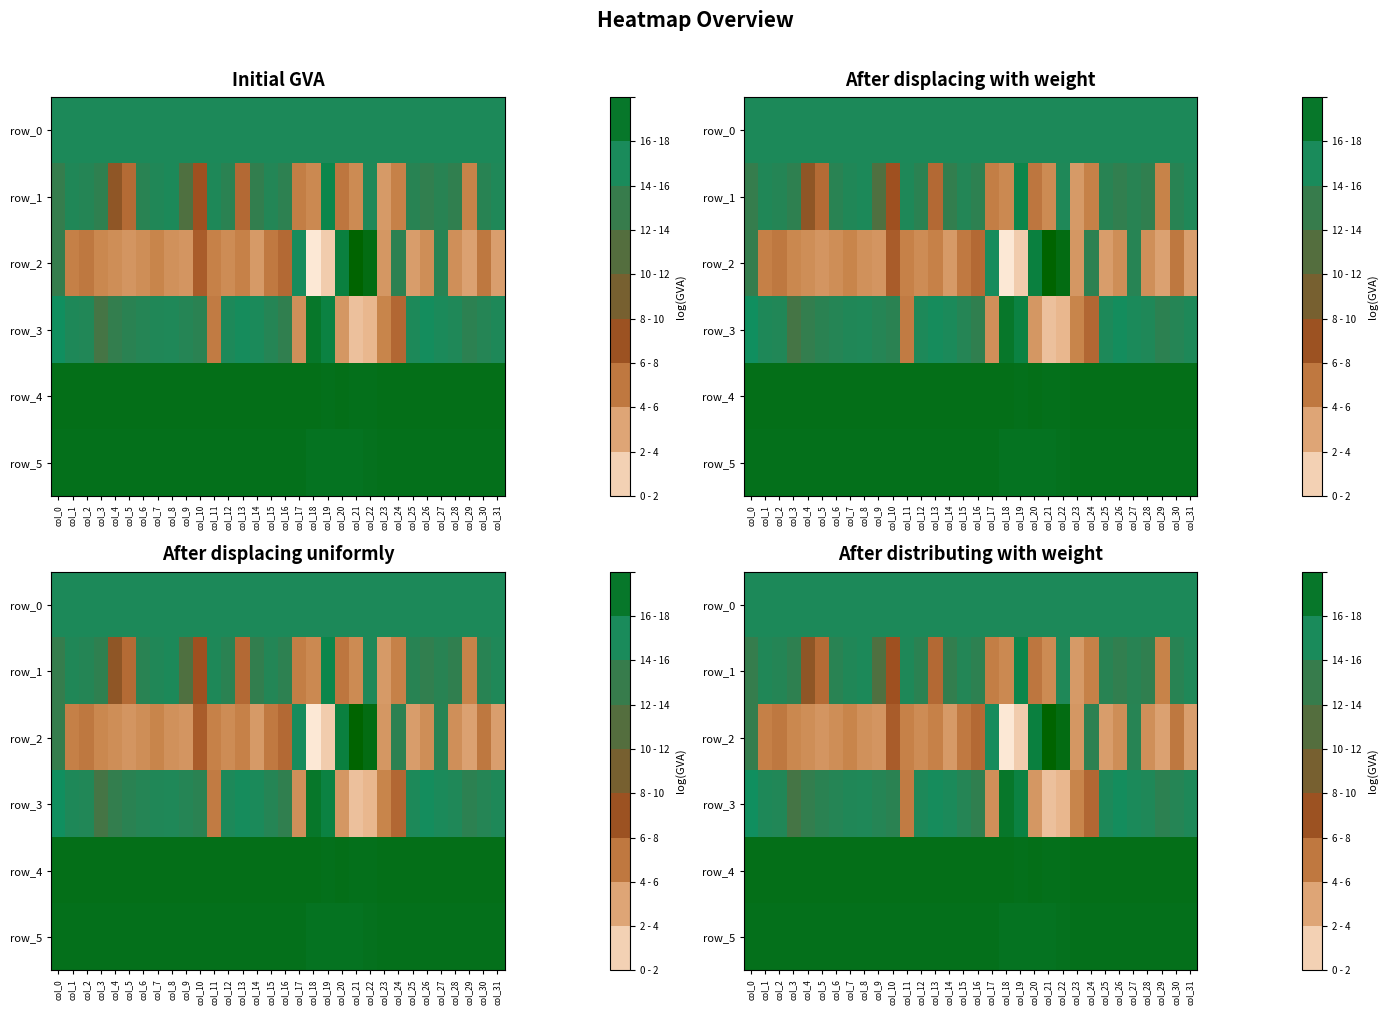

Where is row_5 nearest to the value 6?

col_20